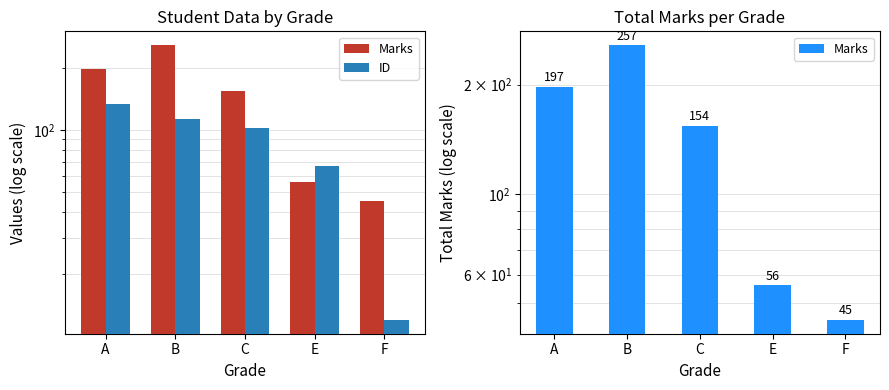

What is the sum of all Marks values?

709